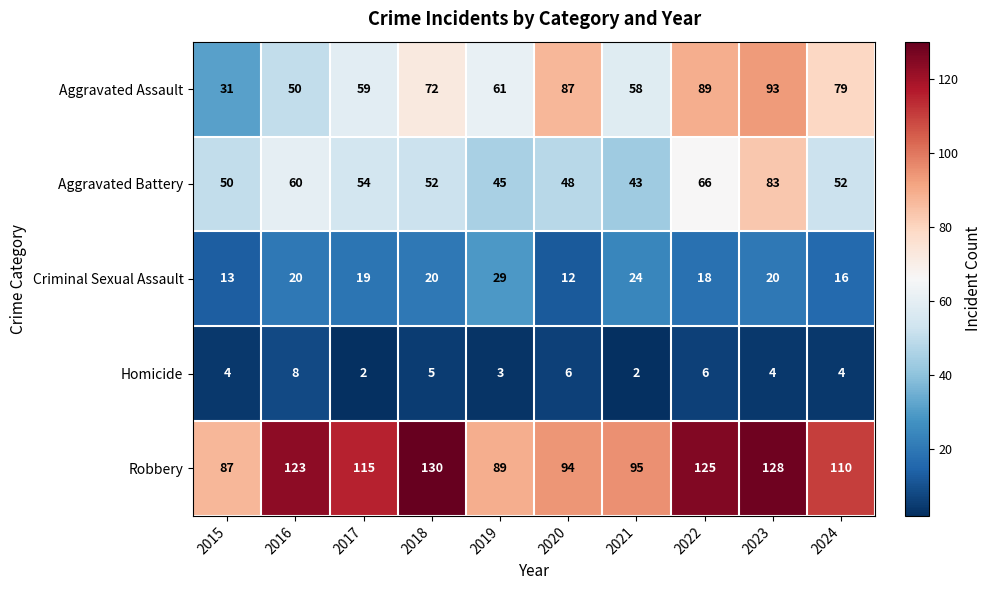

How many values in the Aggravated Battery series are below 52?

4